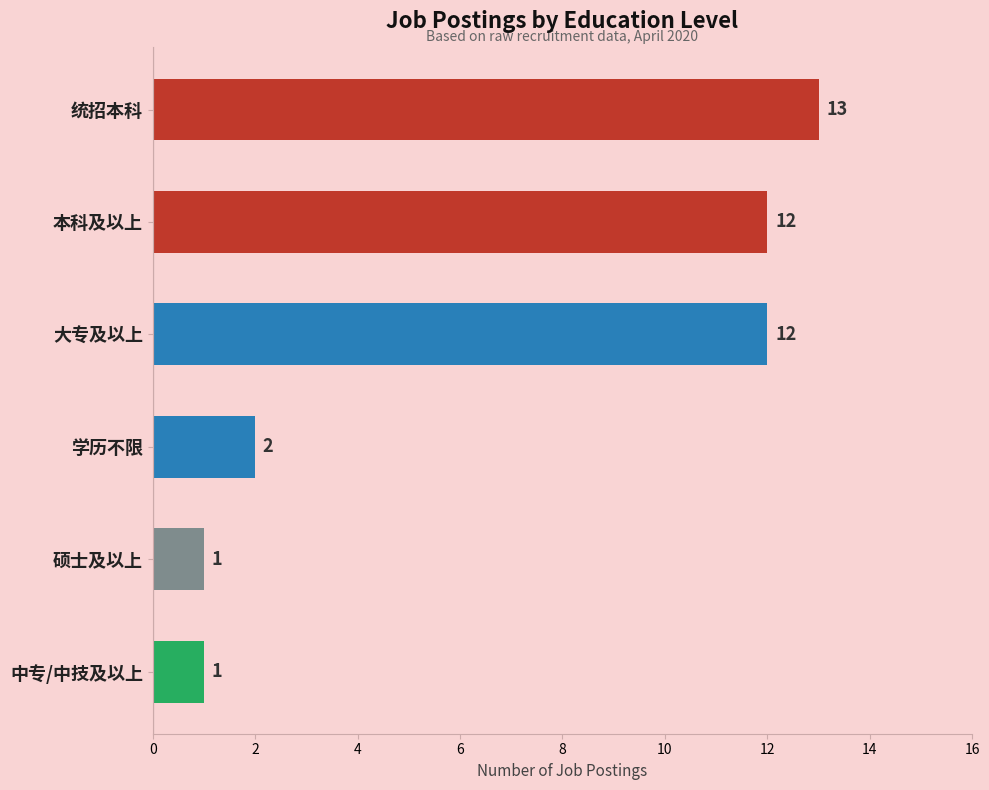

What is the average value?

7